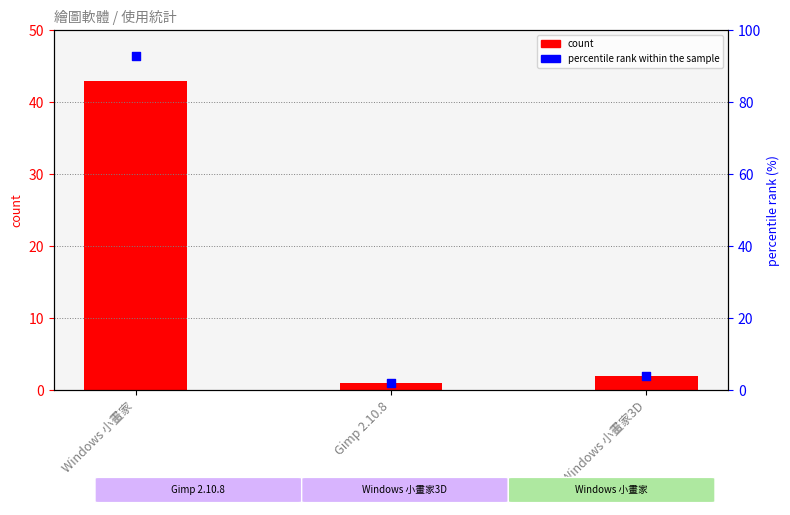

Which series has the largest total across all categories?

percentile rank within the sample